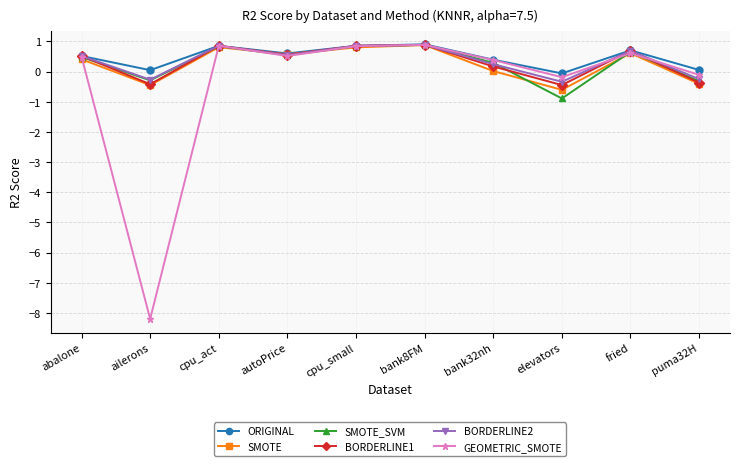

Is it true that GEOMETRIC_SMOTE equals 0.9 at cpu_act?

True